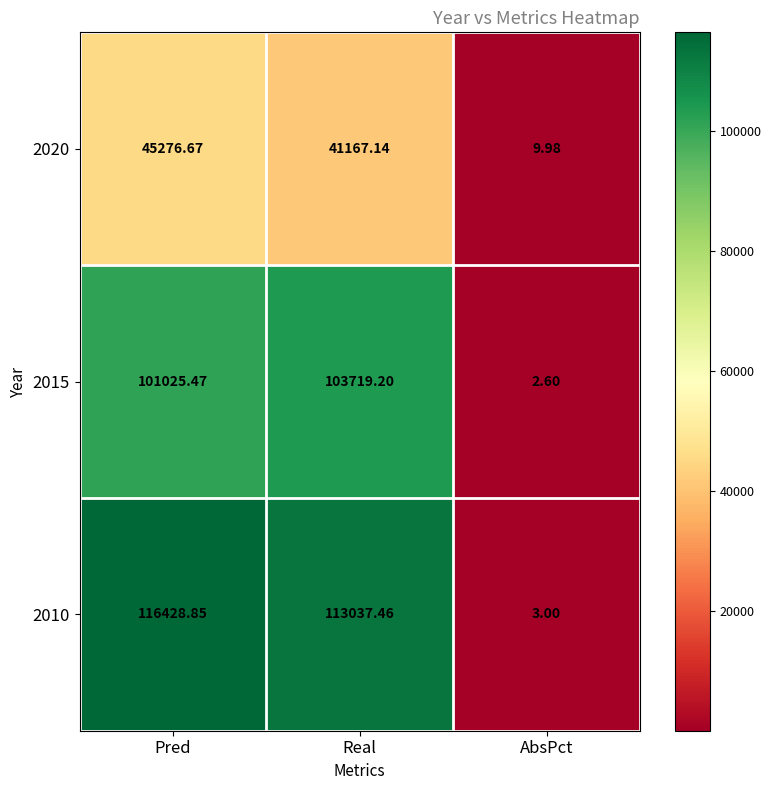

Rank the categories by 2010 value from lowest to highest.

AbsPct, Real, Pred